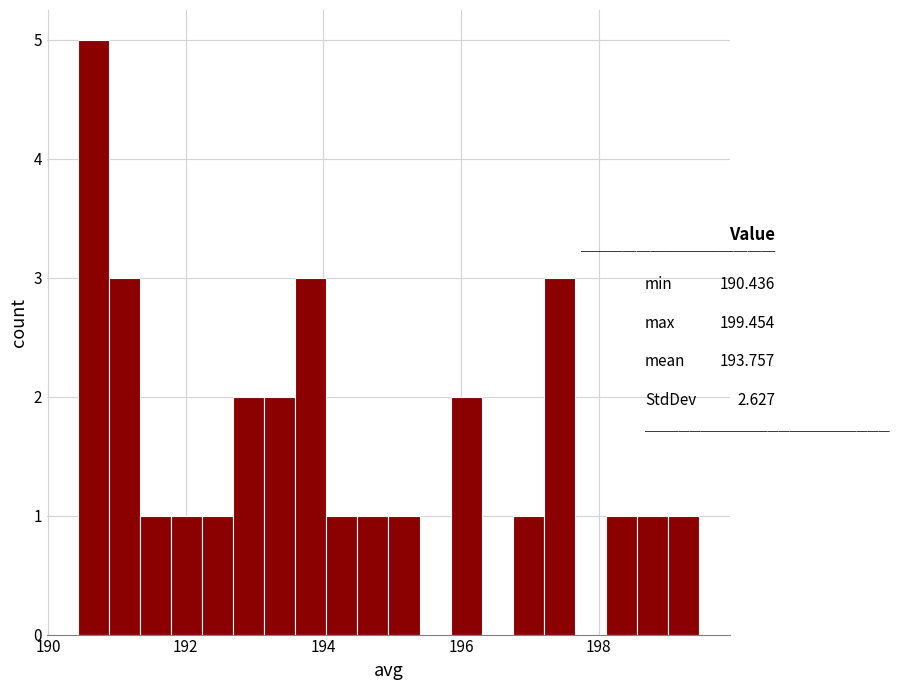

Around what value on the x-axis is the tallest bar? Give the approximate position of its centre, as read against the axis.

190.6